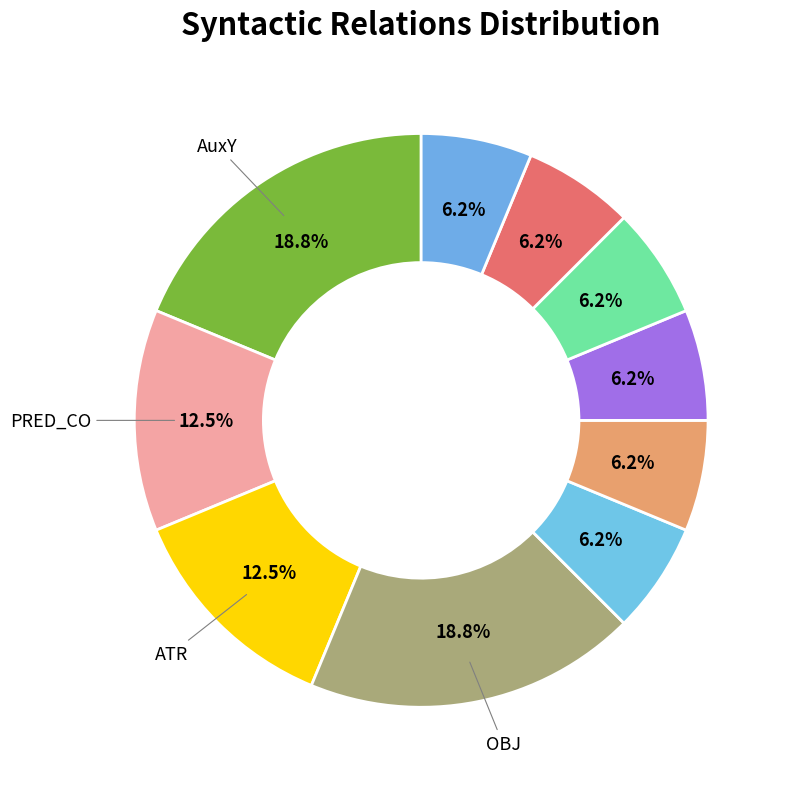

How many slices are in this pie chart?

10